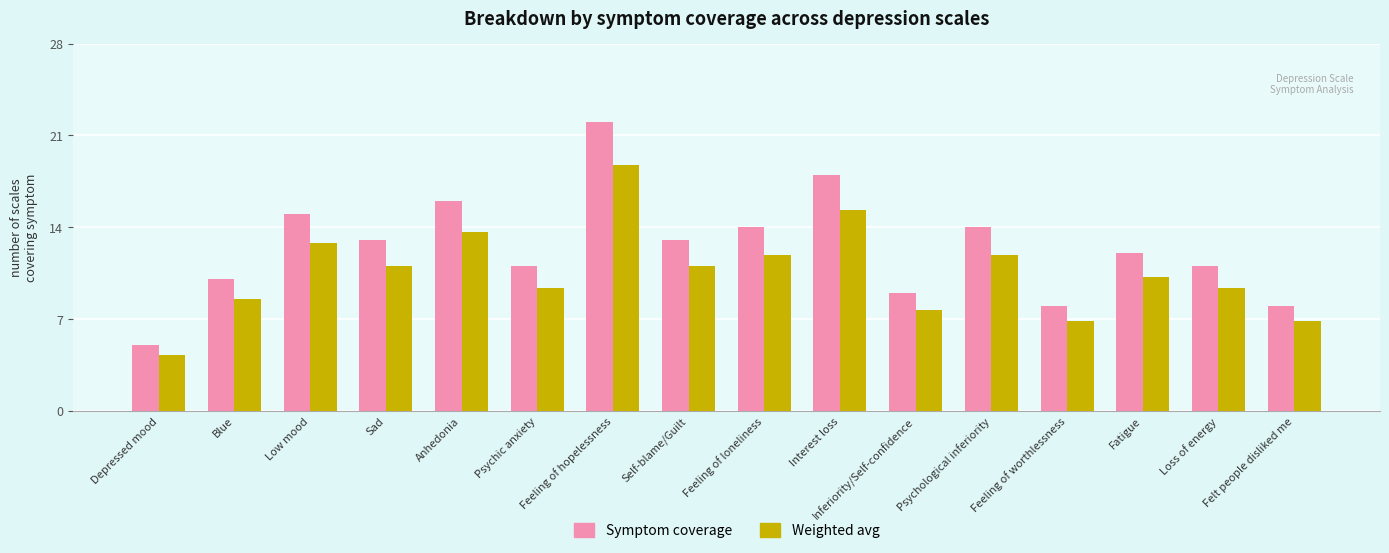

Is it true that Weighted avg equals 11.2 at Inferiority/Self-confidence?

False